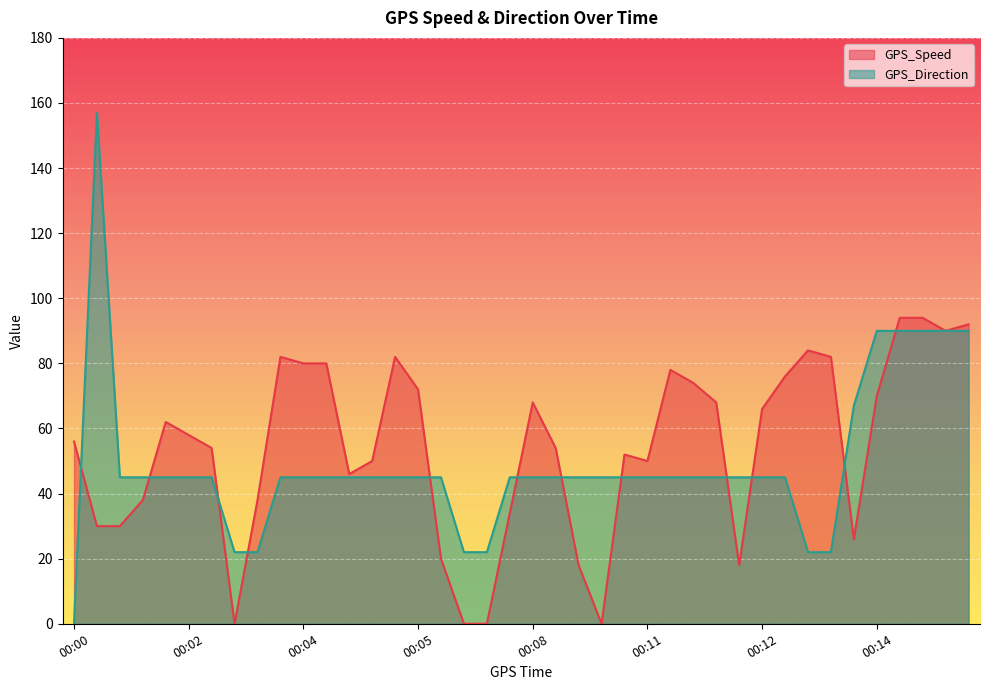

Is it true that GPS_Direction equals 11 at 00:13?

False